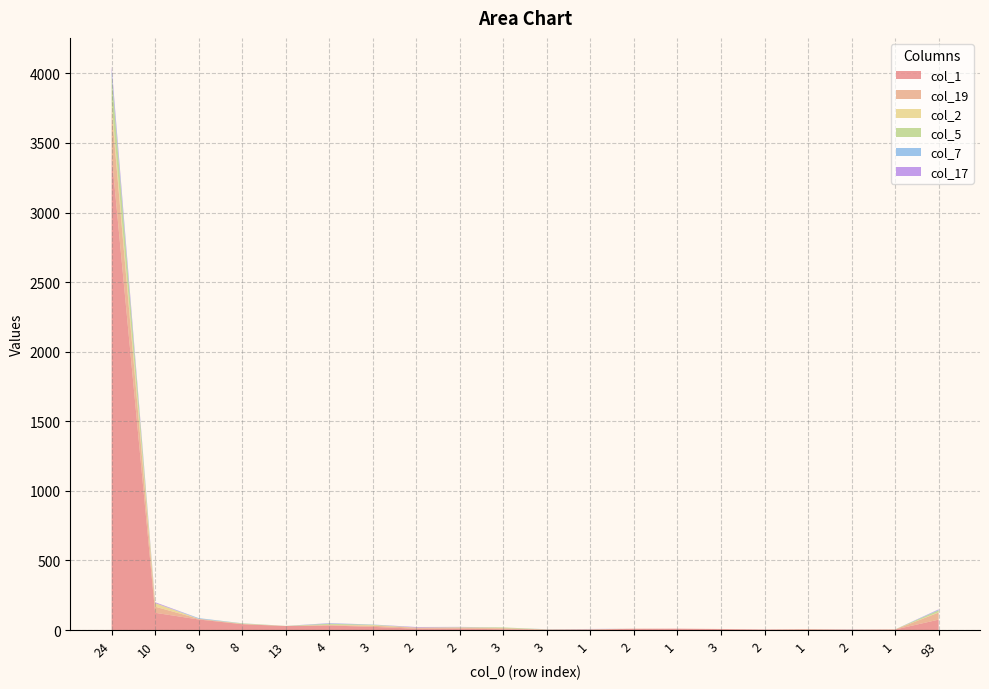

Reading left to right, what are all the values shown in this chart?

col_1: 24=3412	10=124	9=76	8=42	13=29	4=33	3=23	2=10	2=10	3=6	3=3	1=4	2=9	1=10	3=7	2=4	1=5	2=3	1=4	93=75
col_19: 24=322	10=44	9=5	8=2	13=0	4=3	3=8	2=7	2=5	3=7	3=1	1=1	2=1	1=0	3=1	2=0	1=1	2=0	1=0	93=51
col_2: 24=57	10=26	9=0	8=1	13=0	4=2	3=4	2=0	2=4	3=1	3=0	1=1	2=0	1=0	3=0	2=0	1=1	2=0	1=1	93=3
col_5: 24=193	10=0	9=0	8=3	13=1	4=7	3=3	2=1	2=1	3=5	3=1	1=0	2=0	1=0	3=0	2=0	1=0	2=1	1=0	93=13
col_7: 24=38	10=0	9=5	8=1	13=0	4=3	3=2	2=0	2=1	3=0	3=1	1=1	2=0	1=0	3=0	2=0	1=0	2=0	1=0	93=4
col_17: 24=30	10=6	9=0	8=0	13=0	4=2	3=0	2=4	2=2	3=0	3=0	1=1	2=0	1=0	3=0	2=0	1=0	2=1	1=0	93=3